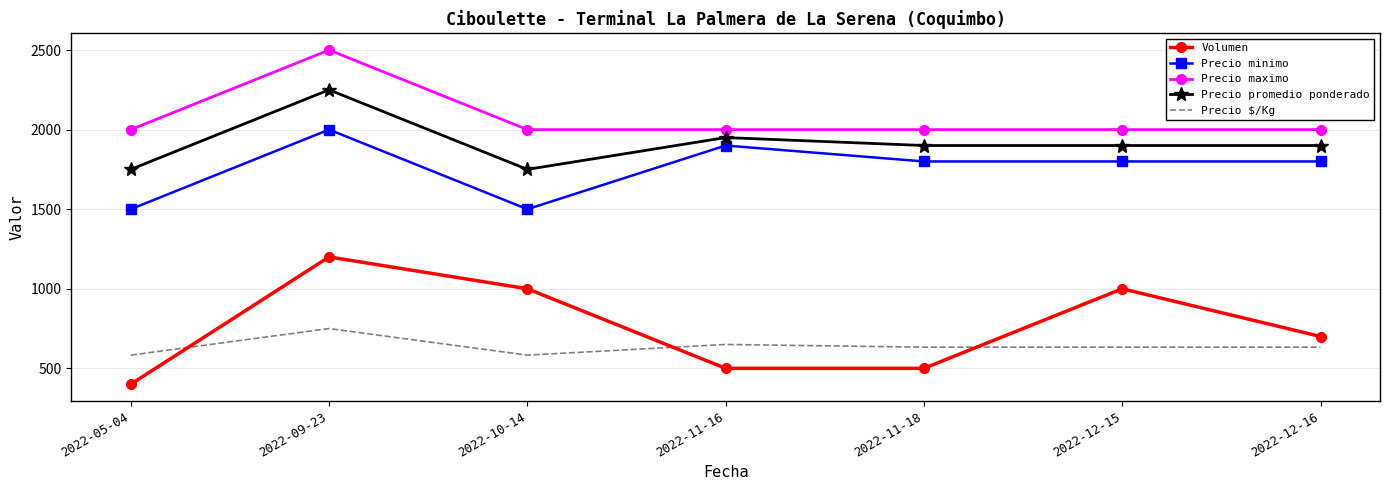

Reading left to right, transcribe all the data shown in this chart.

Volumen: 400	1200	1000	500	500	1000	700
Precio minimo: 1500	2000	1500	1900	1800	1800	1800
Precio maximo: 2000	2500	2000	2000	2000	2000	2000
Precio promedio ponderado: 1750	2250	1750	1950	1900	1900	1900
Precio $/Kg: 583	750	583	650	633	633	633